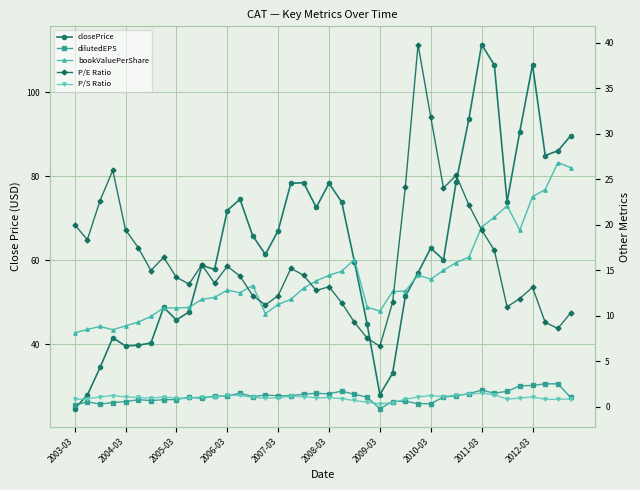

Which series has the largest range (max minus min)?

closePrice